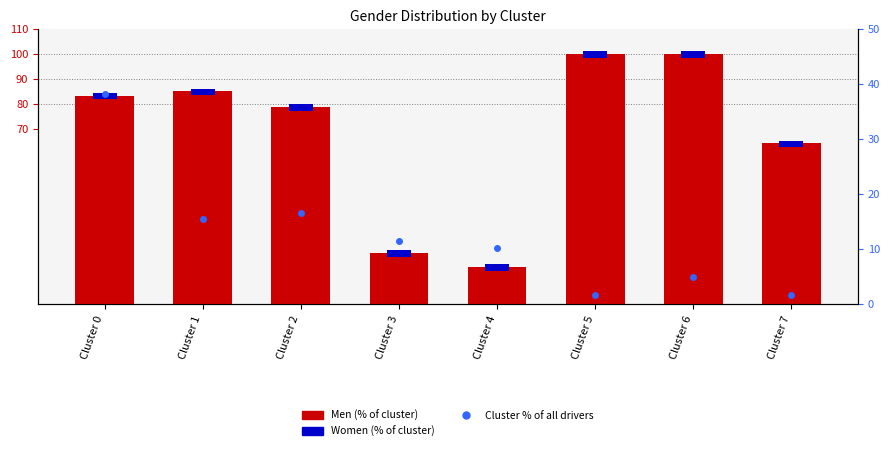

Reading left to right, list all the values displayed in this chart.

Men: 83.3	85.0	78.8	20.4	14.8	100.0	100.0	64.2
Cluster %: 38.2	15.5	16.6	11.4	10.1	1.6	5.0	1.7